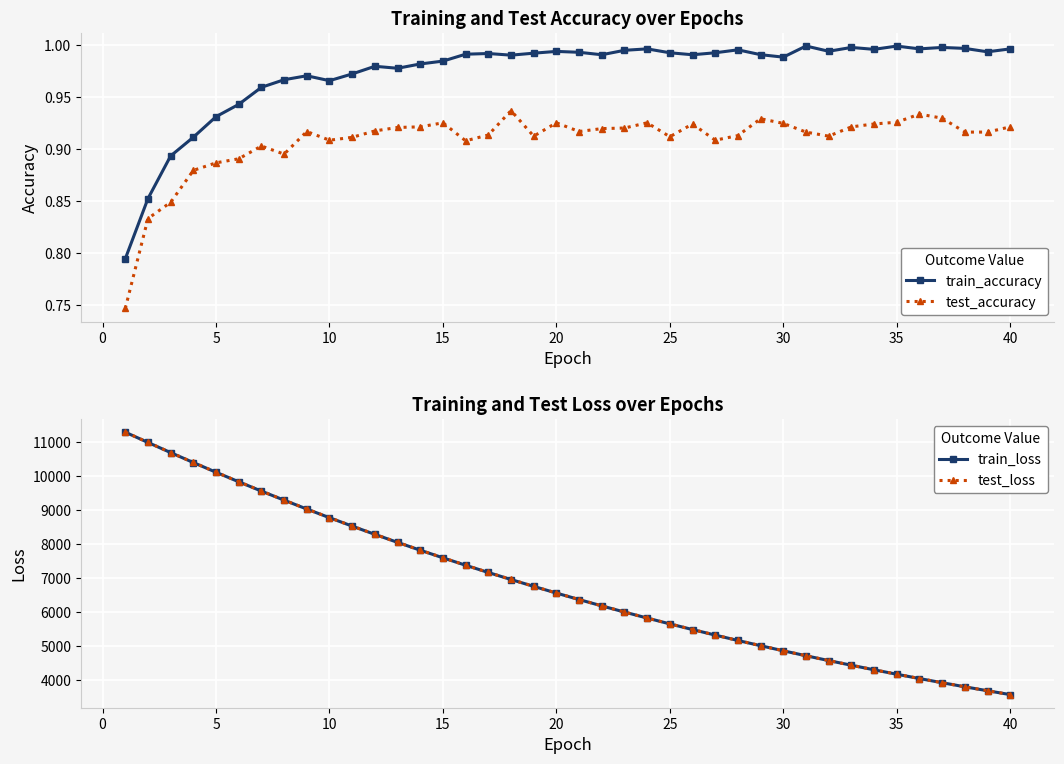

Which series has the largest total across all categories?

test_loss